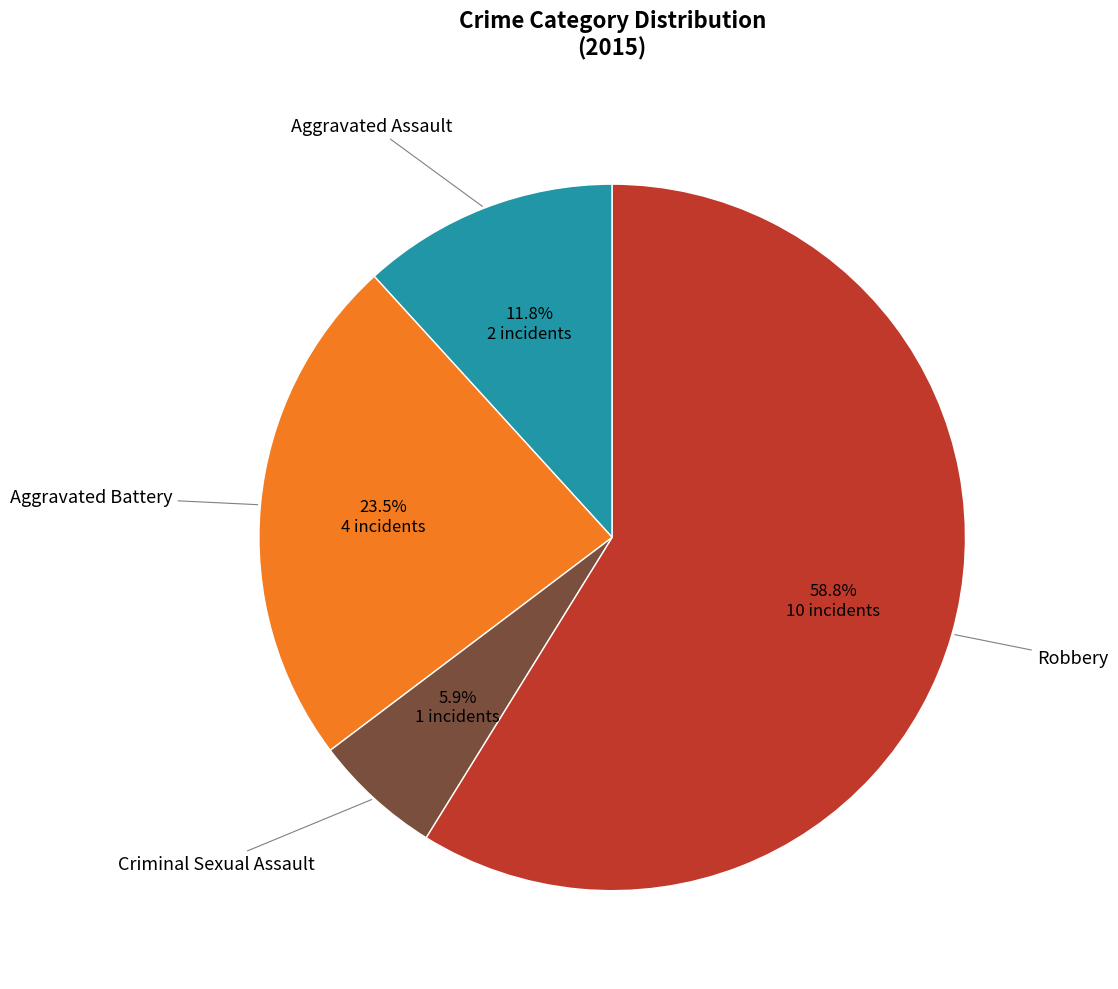

Is there a majority slice in this chart?

Yes